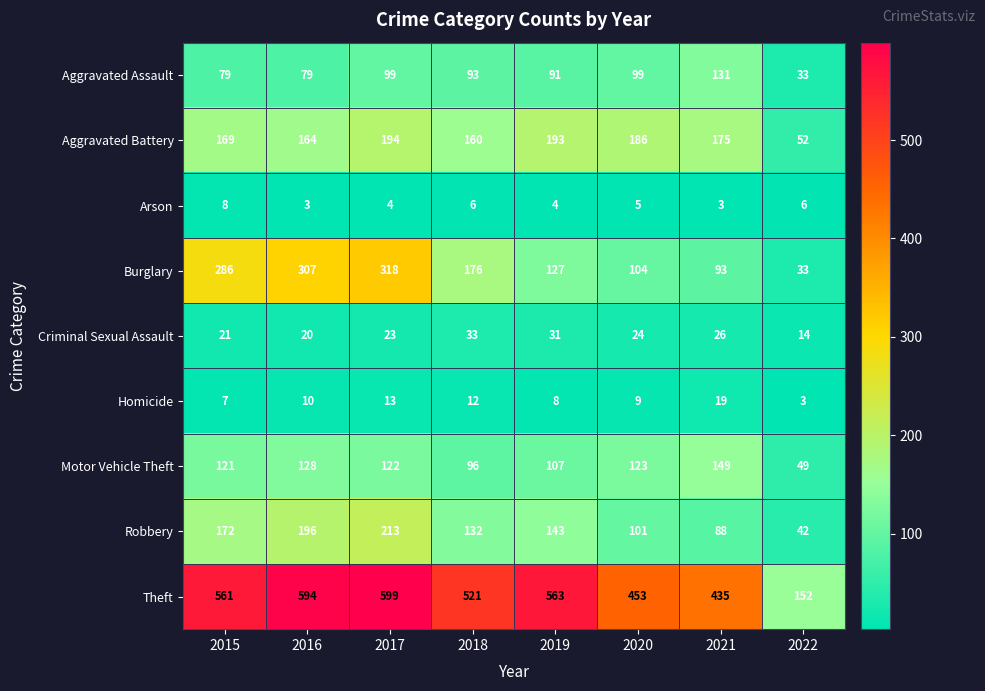

Where does the Motor Vehicle Theft series first go above 122?

2016